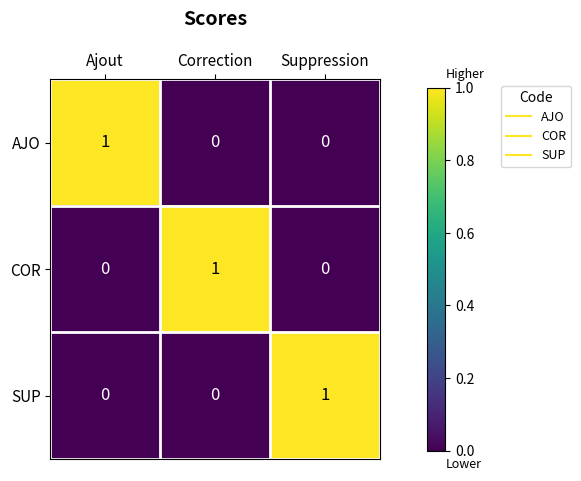

Reading right to left, what are all the values shown in this chart?

AJO: Suppression=0	Correction=0	Ajout=1
COR: Suppression=0	Correction=1	Ajout=0
SUP: Suppression=1	Correction=0	Ajout=0